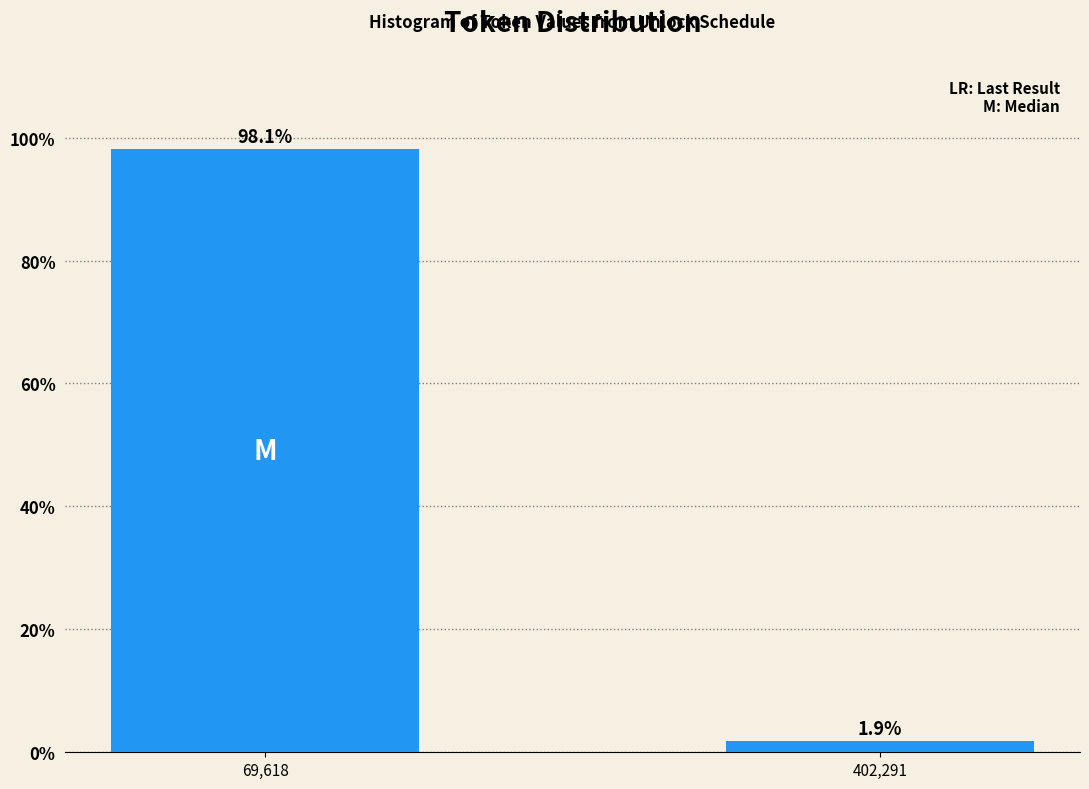

Reading left to right, list all the values displayed in this chart.

69,618=98.1	402,291=1.9